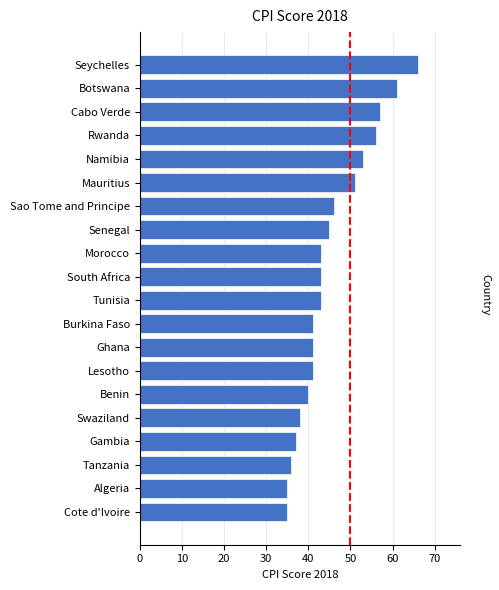

Which label corresponds to the largest value in the chart?

Seychelles